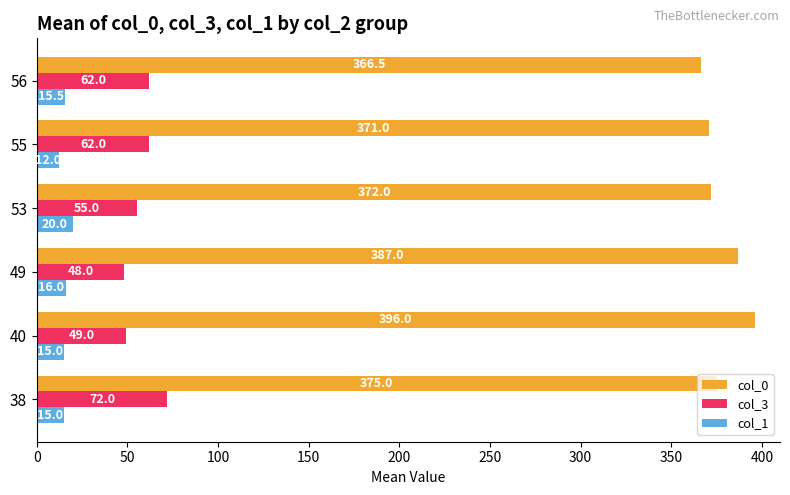

The col_0 series shows 366.5 at 56. True or false?

True